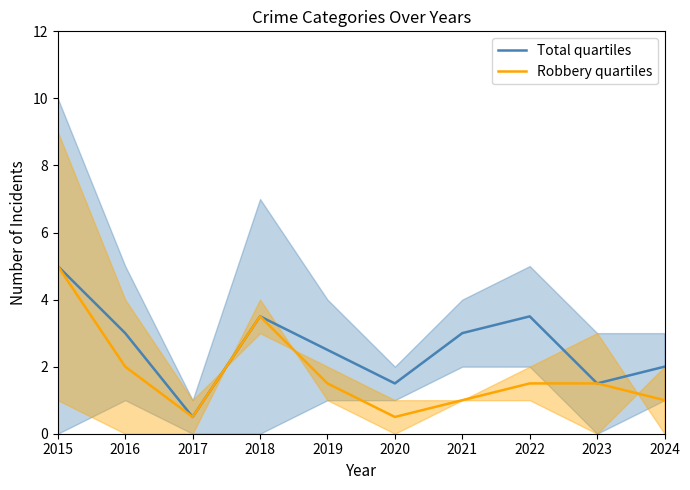

The value of Robbery quartiles at 2022 is 0.5. True or false?

False